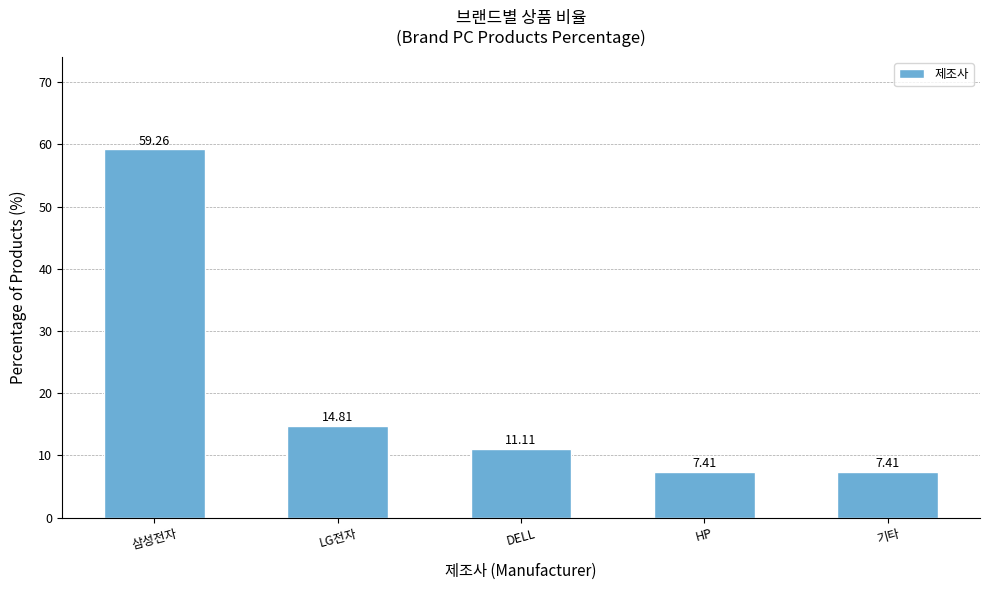

What is the smallest value displayed?

7.4